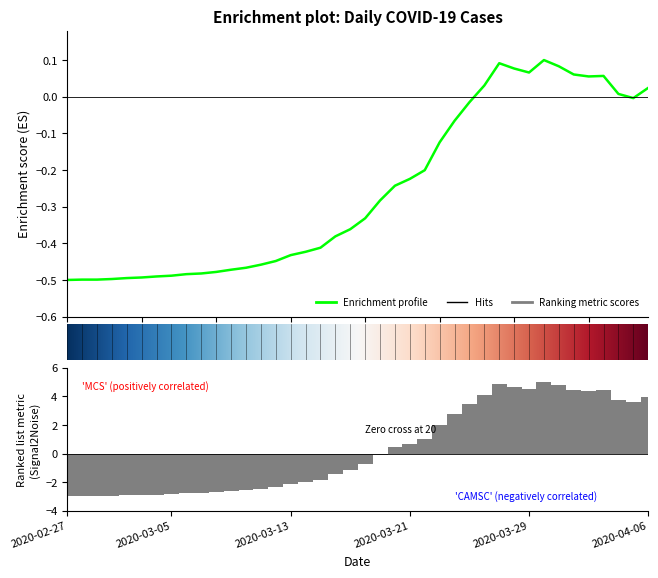

At which label does the data first exceed 0?

2020-03-26